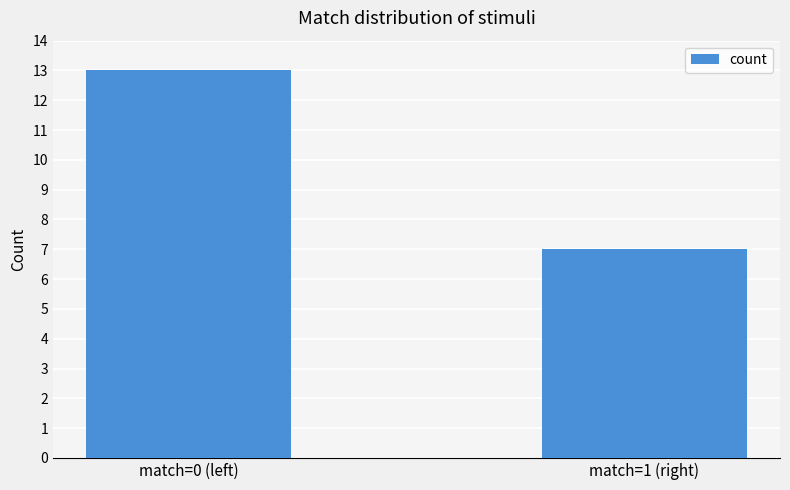

What is the average value?

10